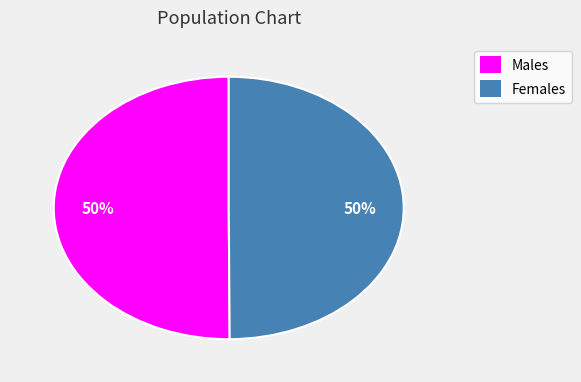

Do Females and Males together represent more than half of the pie?

Yes